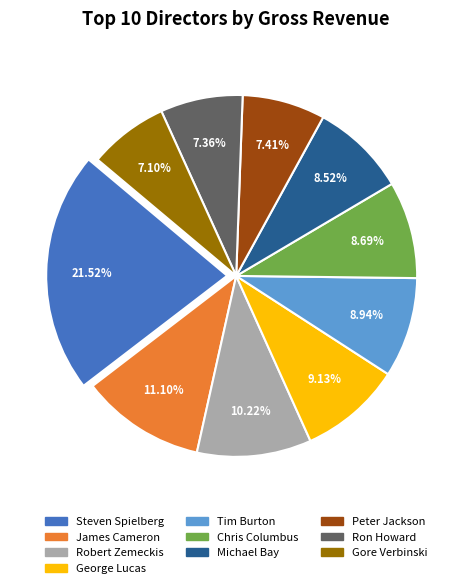

Between Tim Burton and James Cameron, which is larger?

James Cameron